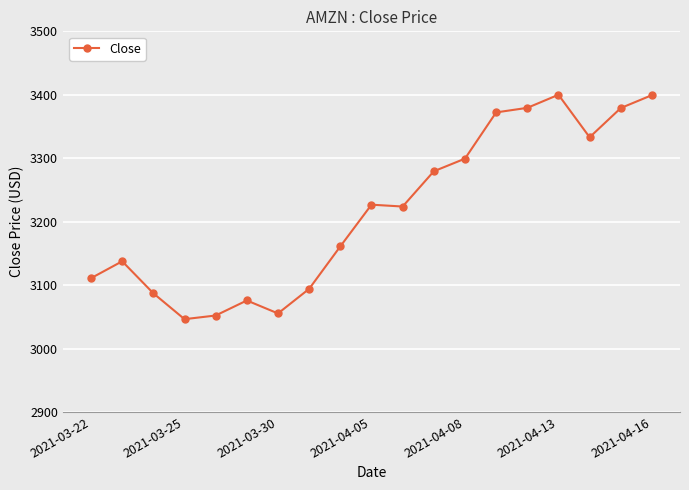

What is the maximum value shown in the chart?

3400.0